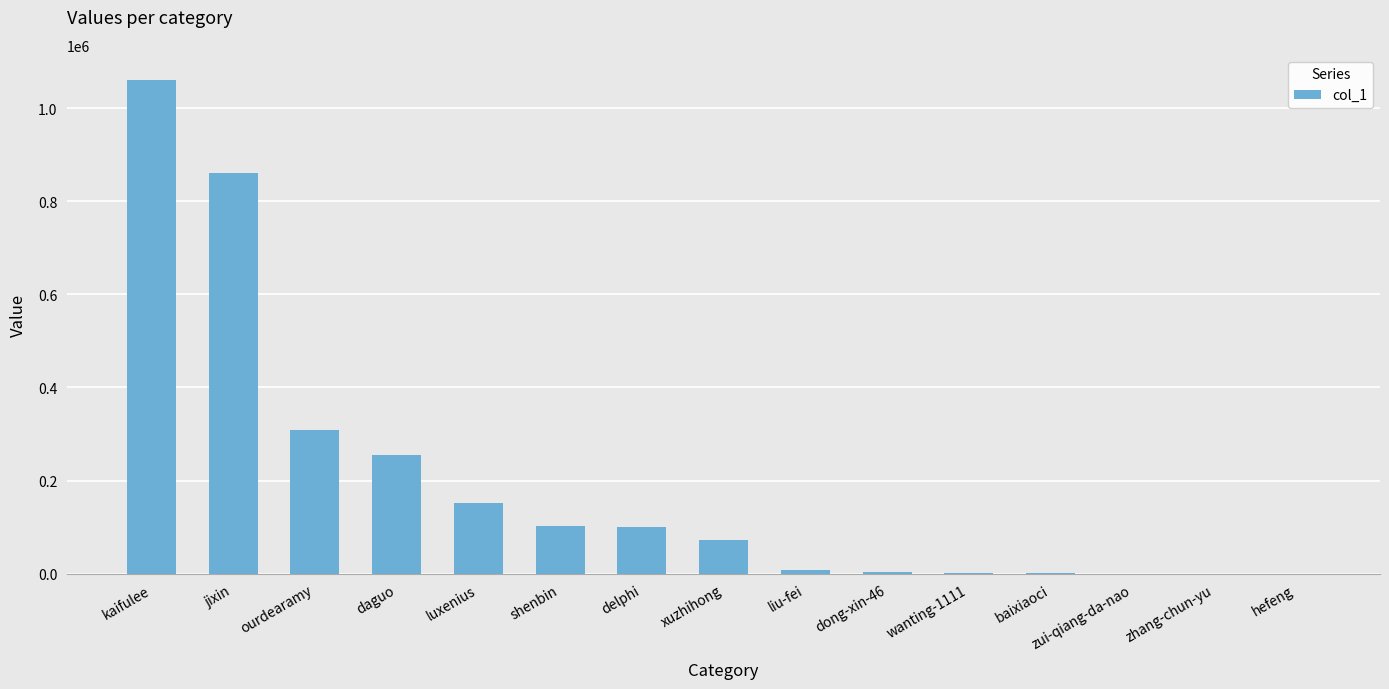

Which category has the highest value across all series?

kaifulee